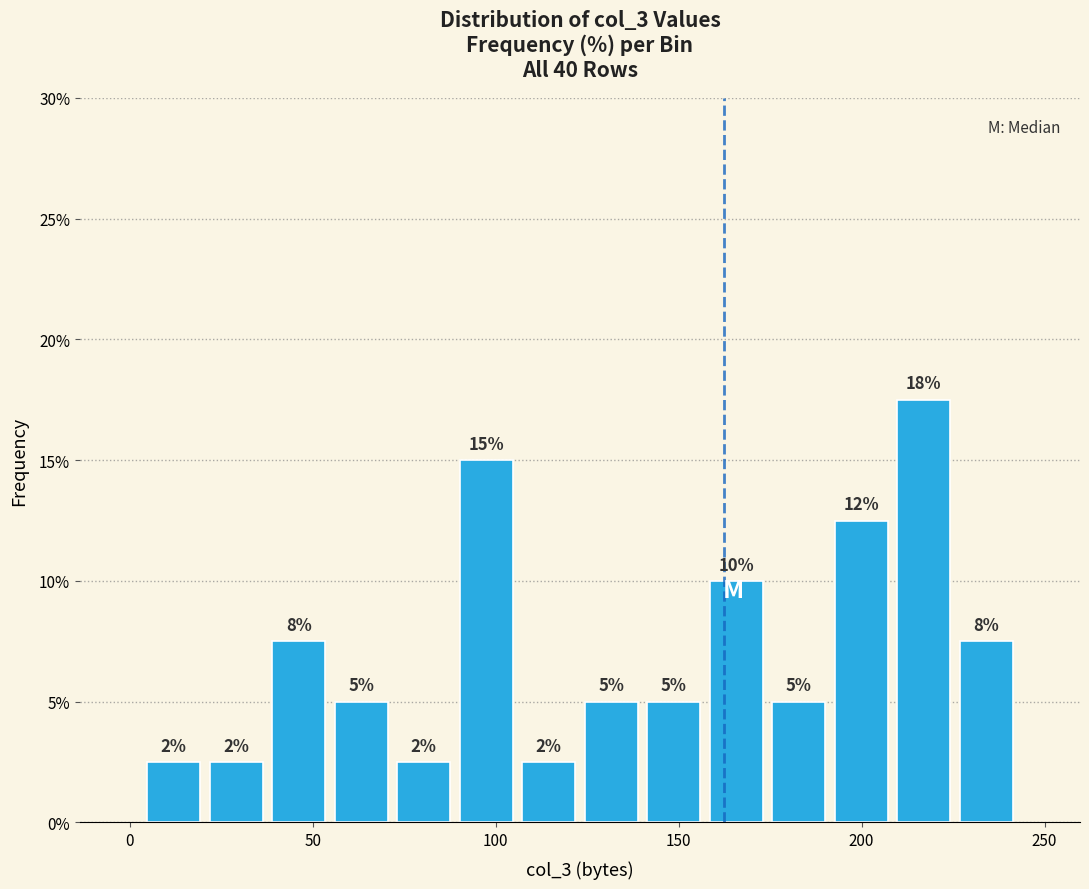

Read against the x-axis, roughly where is the centre of the tallest bar?

215